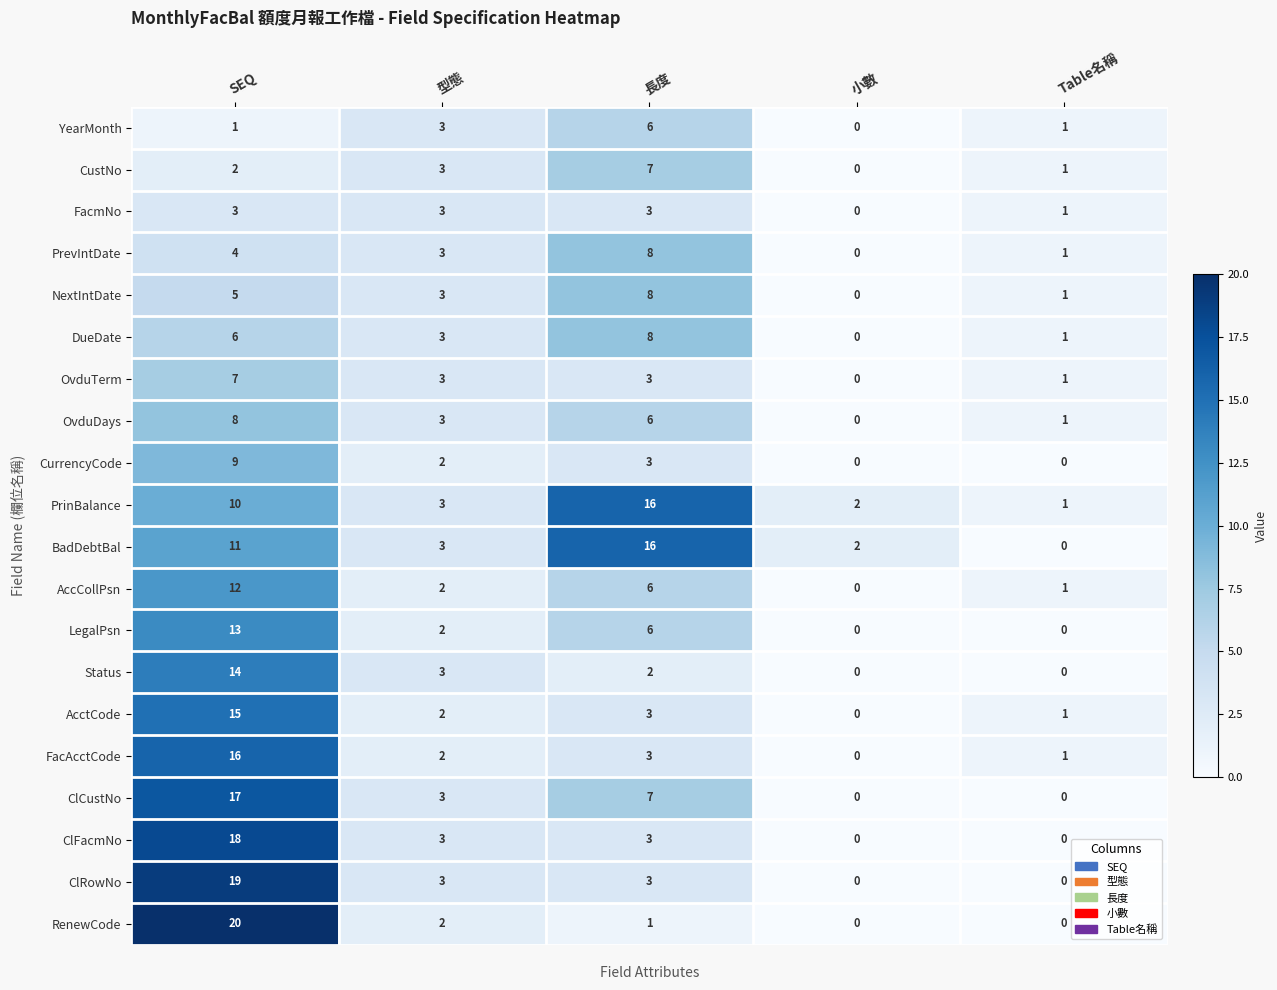

How many series are shown in this chart?

20